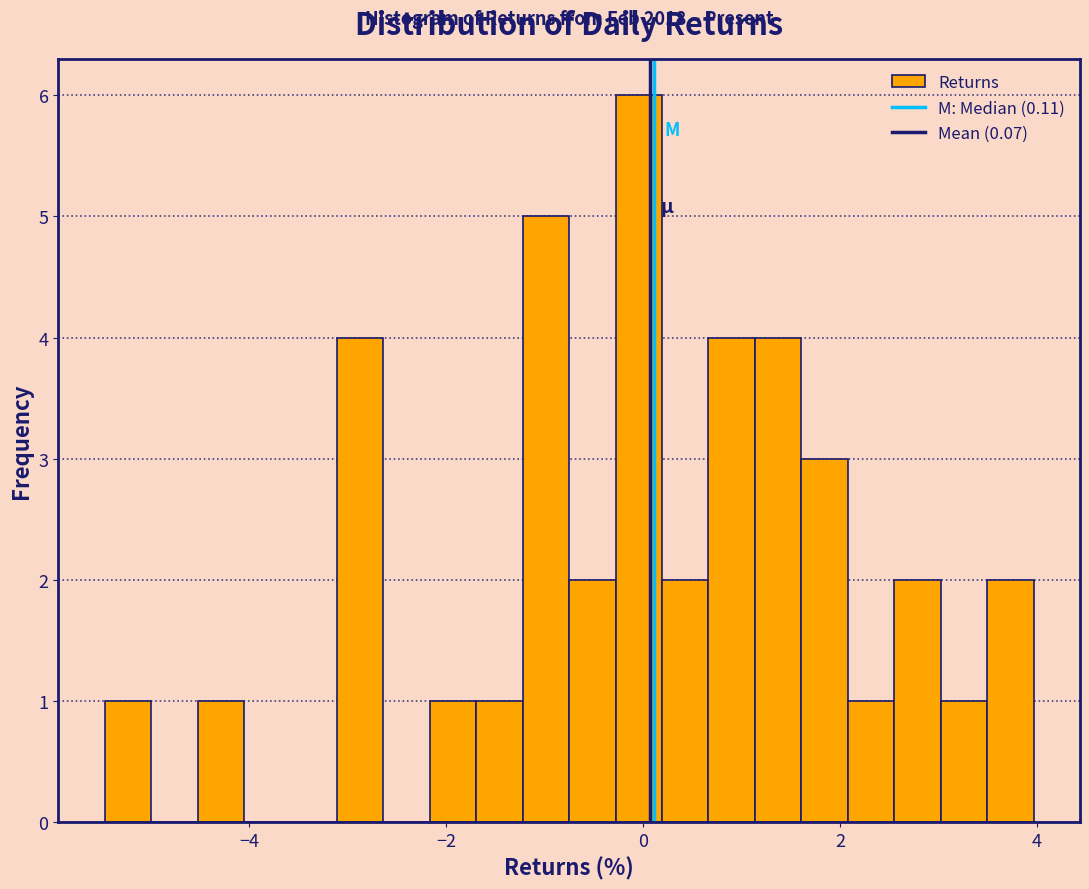

Read against the x-axis, roughly where is the centre of the tallest bar?

0.0